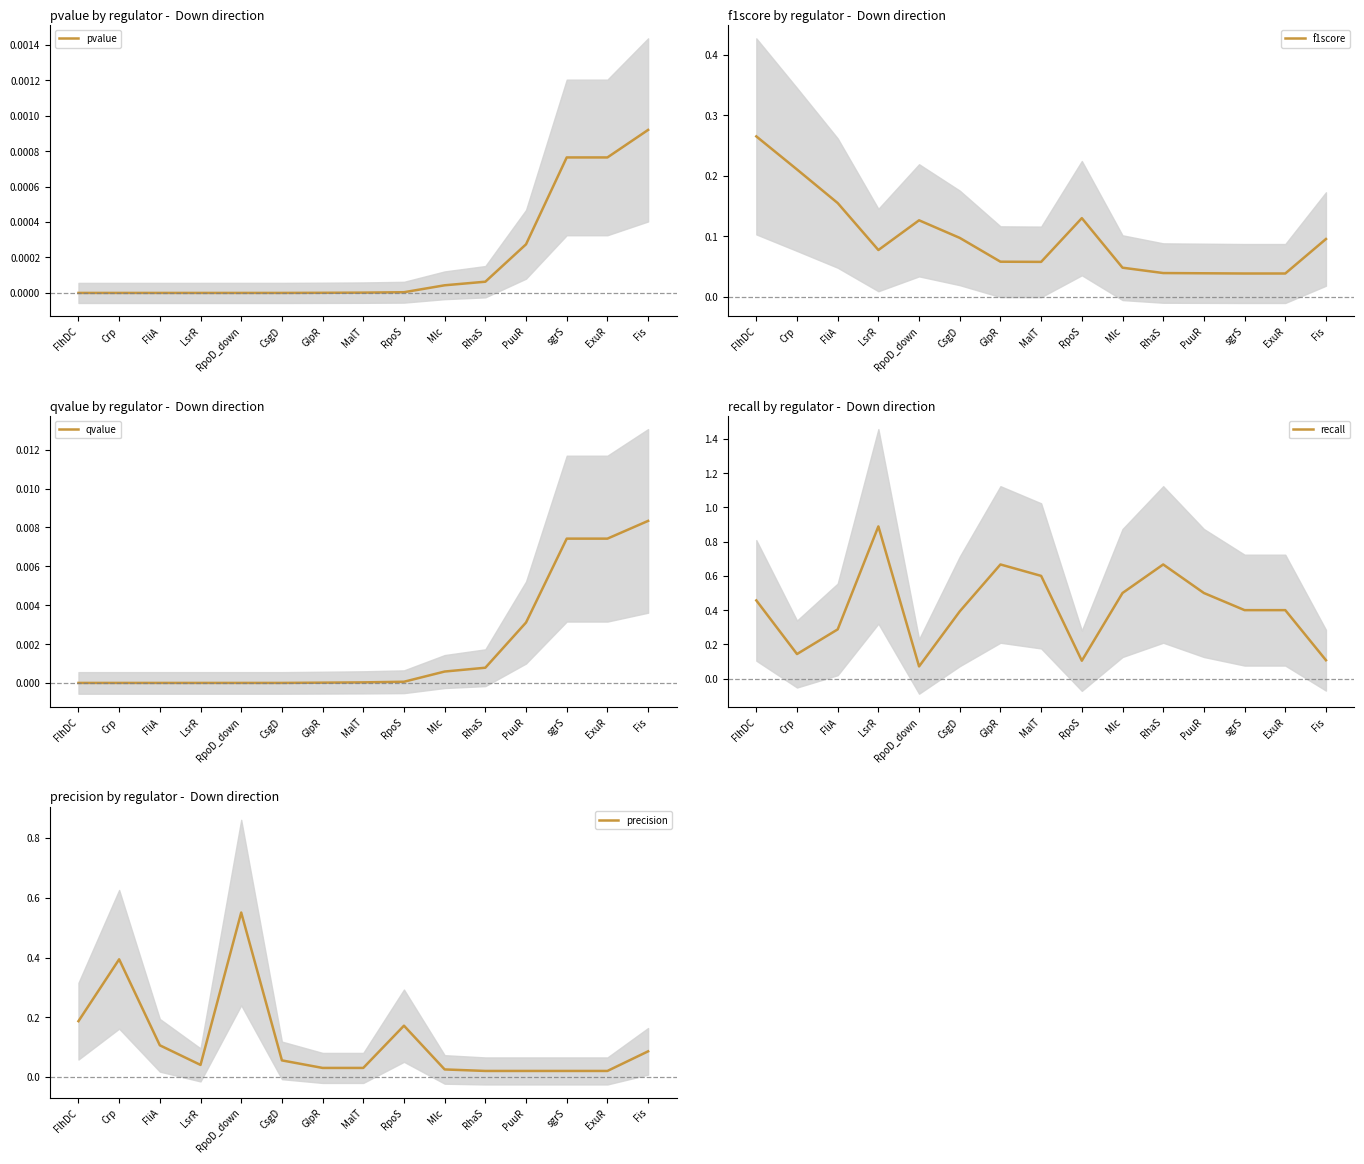

True or false: precision and pvalue intersect in this chart.

False